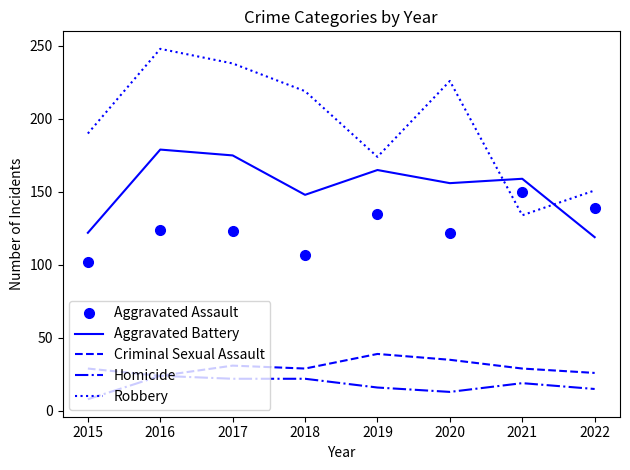

Which series has the largest total across all categories?

Robbery